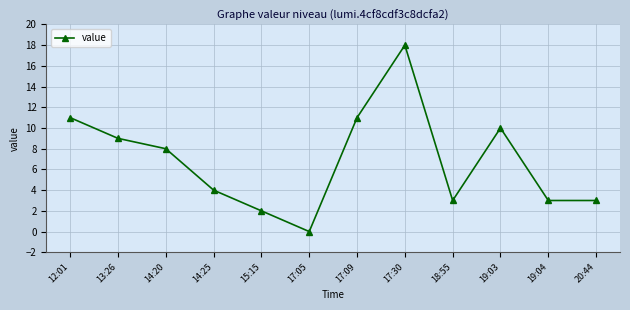

True or false: the data shows 18 at 17:30.

True